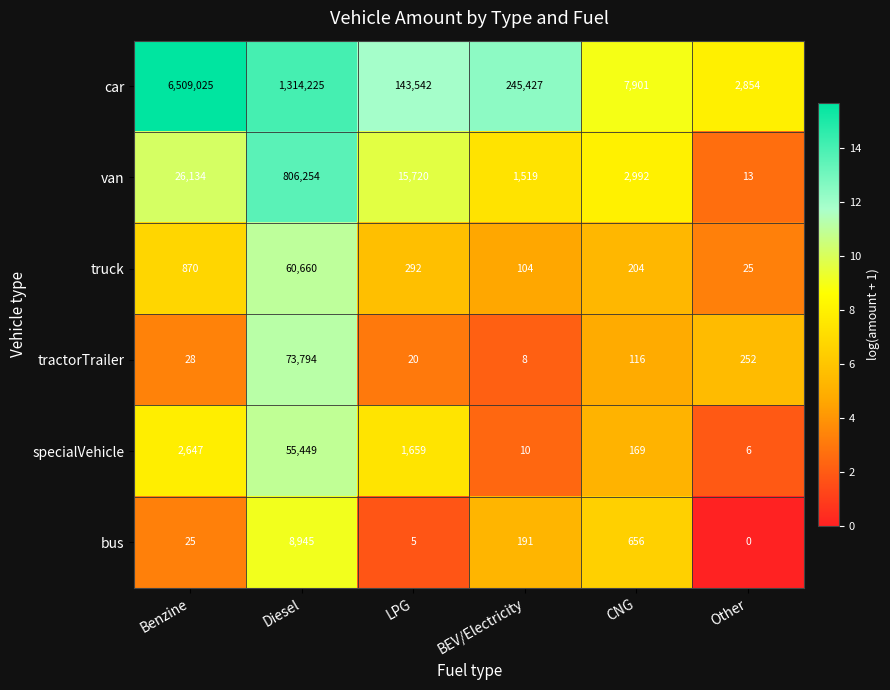

List the labels in order of tractorTrailer value, largest first.

Diesel, Other, CNG, Benzine, LPG, BEV/Electricity